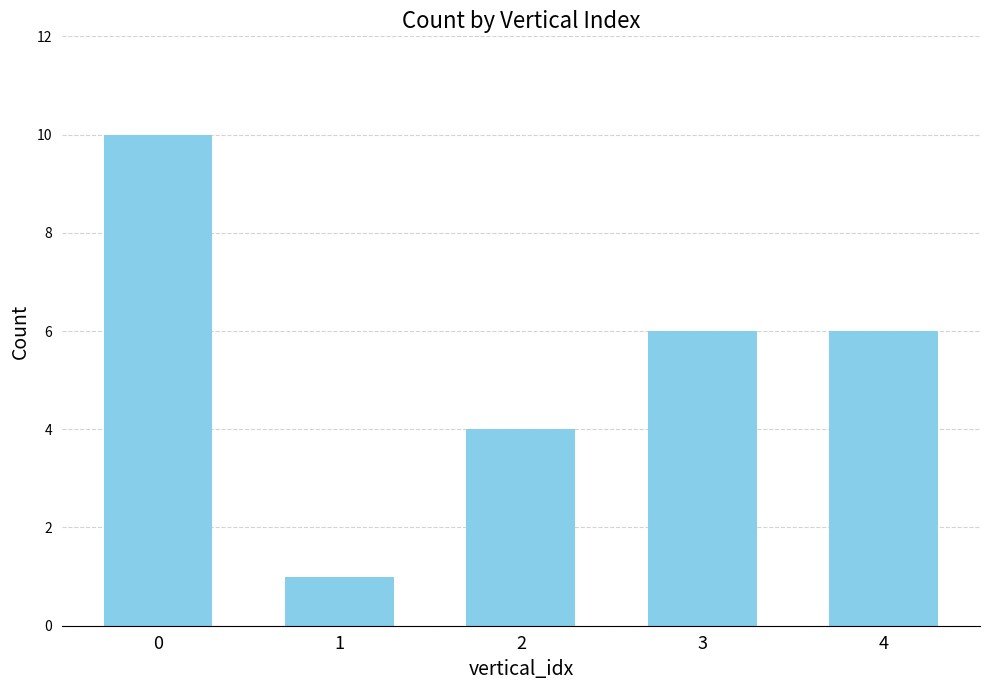

What is the ratio of the value at 3 to the value at 2?

1.5